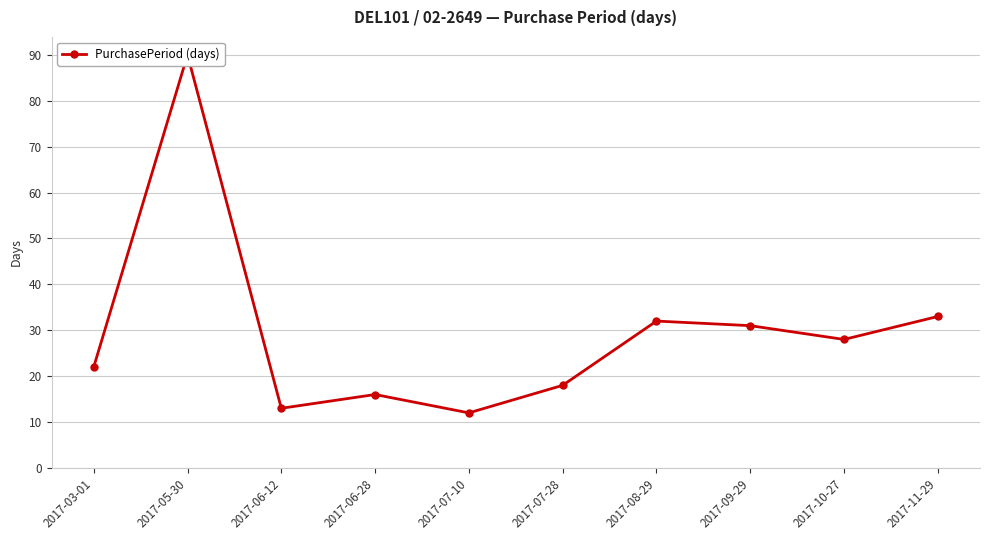

Reading right to left, list all the values displayed in this chart.

33	28	31	32	18	12	16	13	90	22